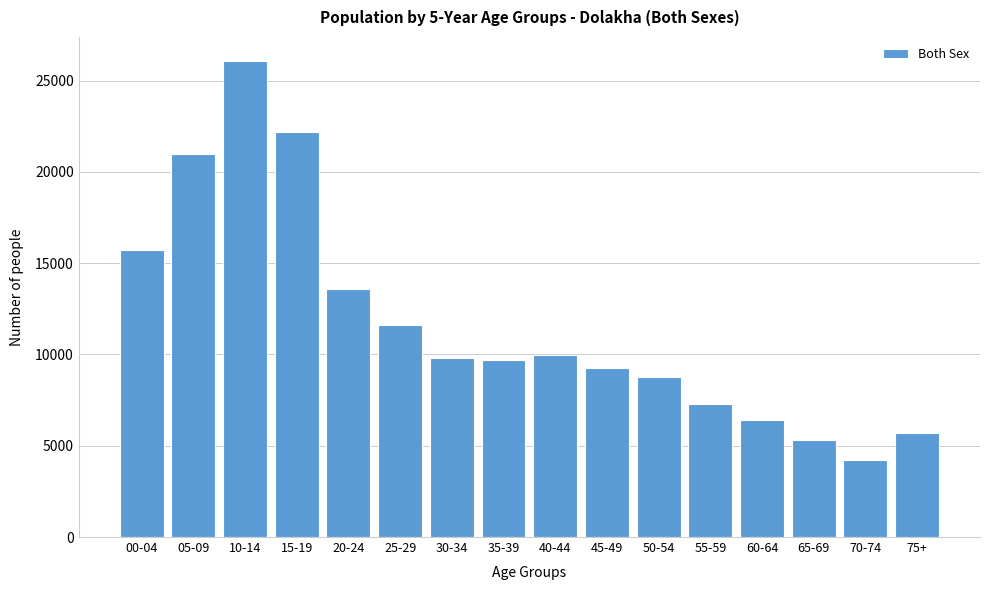

Reading left to right, what are all the values shown in this chart?

00-04=15737	05-09=20948	10-14=26081	15-19=22173	20-24=13571	25-29=11595	30-34=9825	35-39=9714	40-44=9990	45-49=9230	50-54=8776	55-59=7258	60-64=6421	65-69=5334	70-74=4208	75+=5696